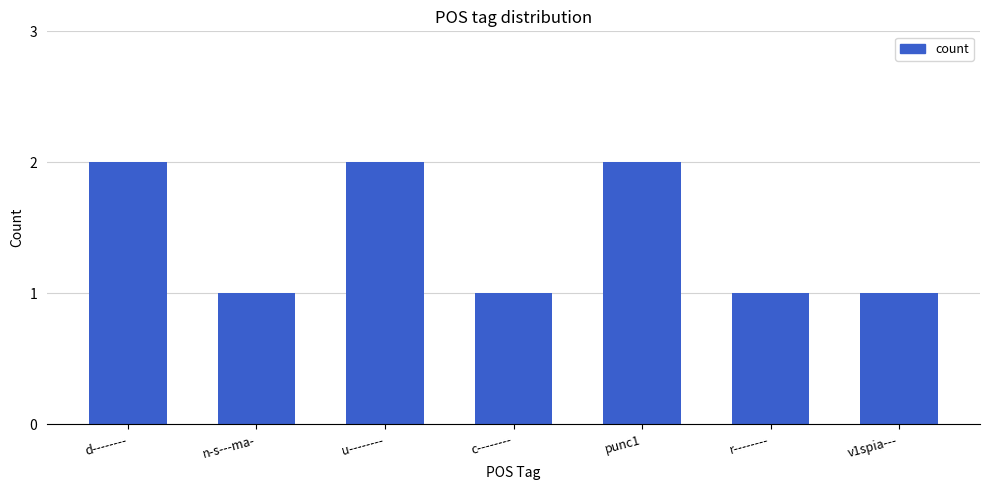

Is it true that the value at r-------- is 1?

True